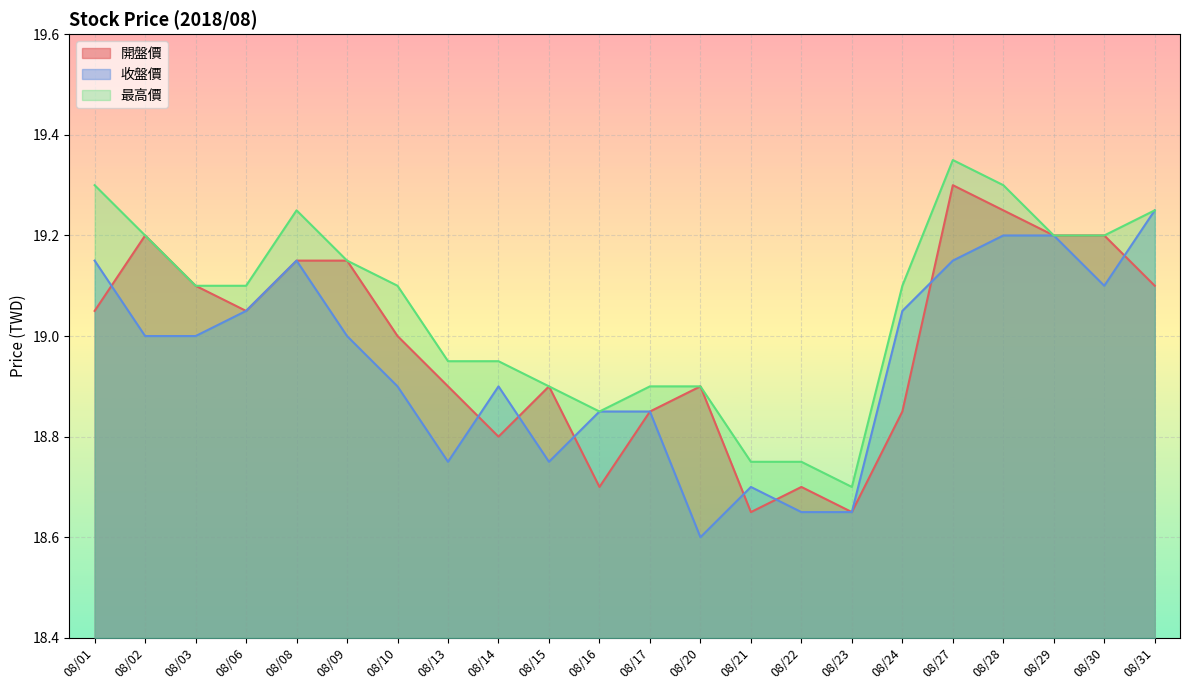

How many interior local peaks does the 開盤價 series have?

5